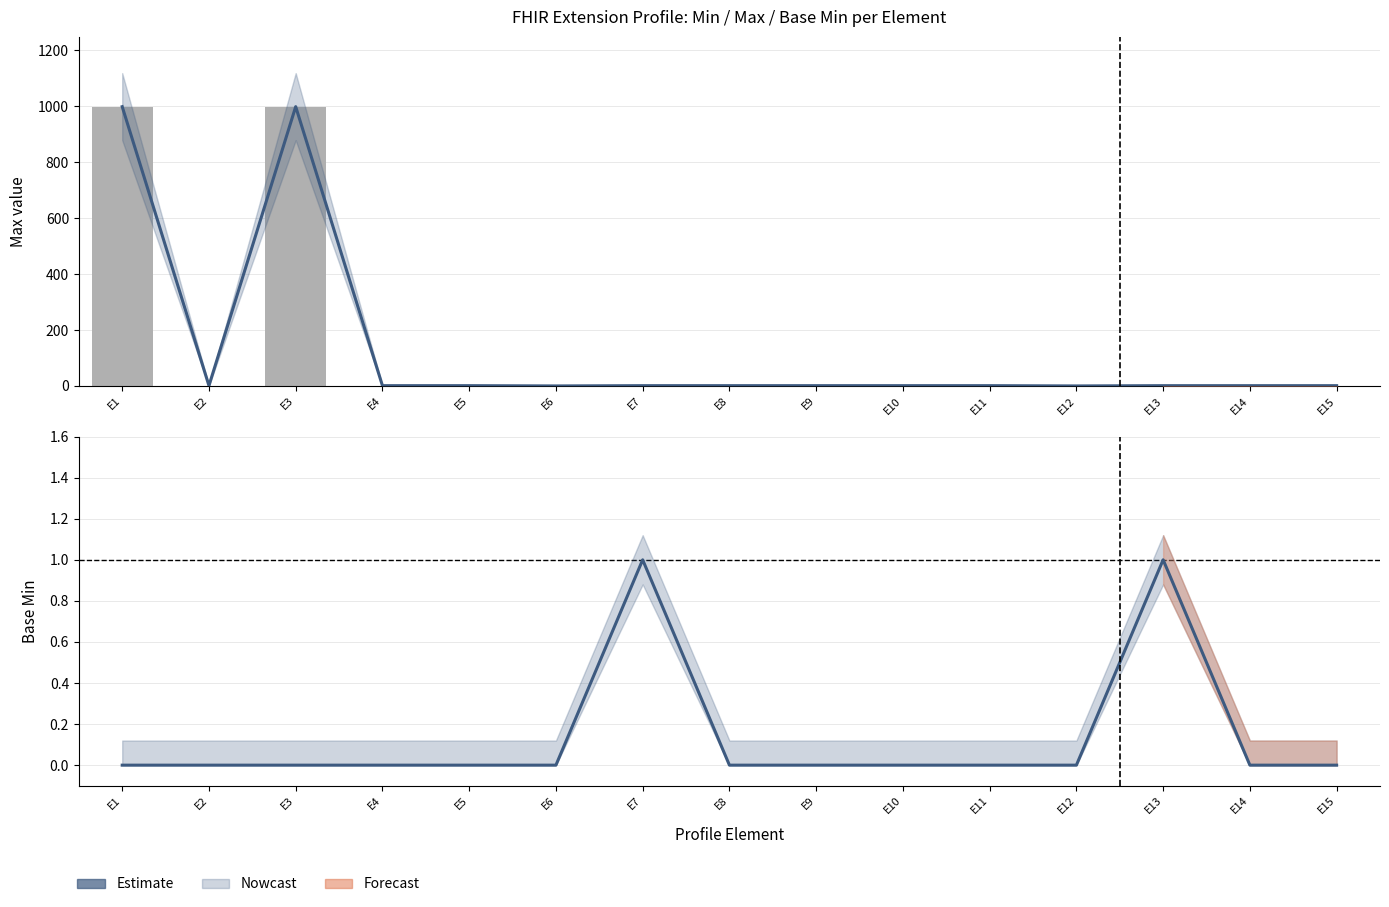

What is the difference between the maximum and minimum values in the Base Min series?

1